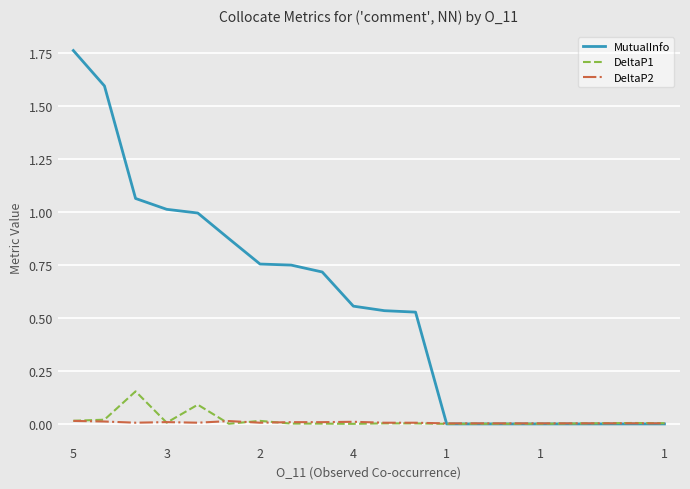

Rank the series by their maximum value, from highest to lowest.

MutualInfo, DeltaP1, DeltaP2